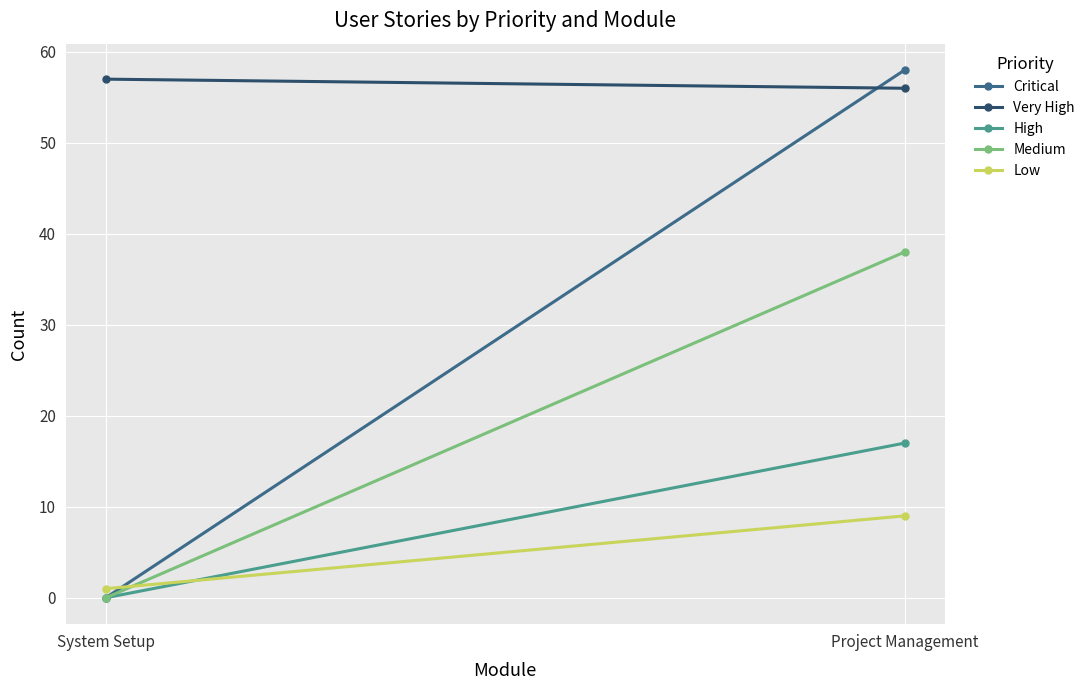

The value of Very High at Project Management is 19. True or false?

False